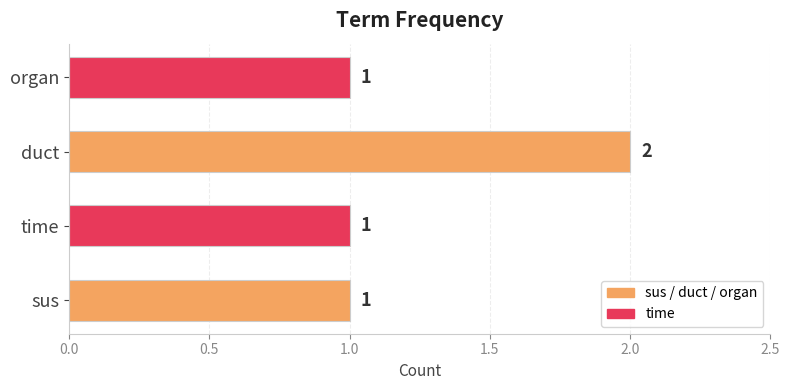

What is the difference between the maximum and minimum values?

1